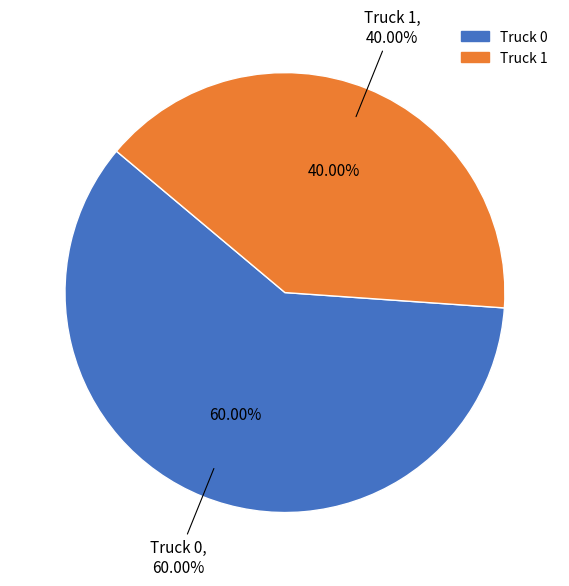

What percentage is the Truck 1 slice, to the nearest percent?

40%